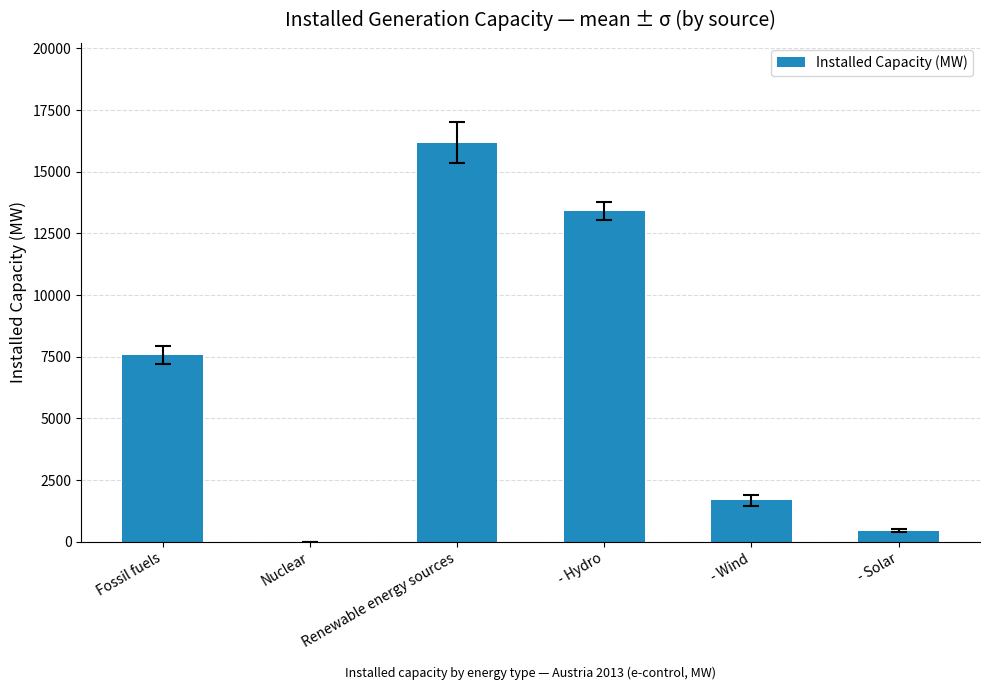

What is the sum of the values at Renewable energy sources and - Wind?

17855.8